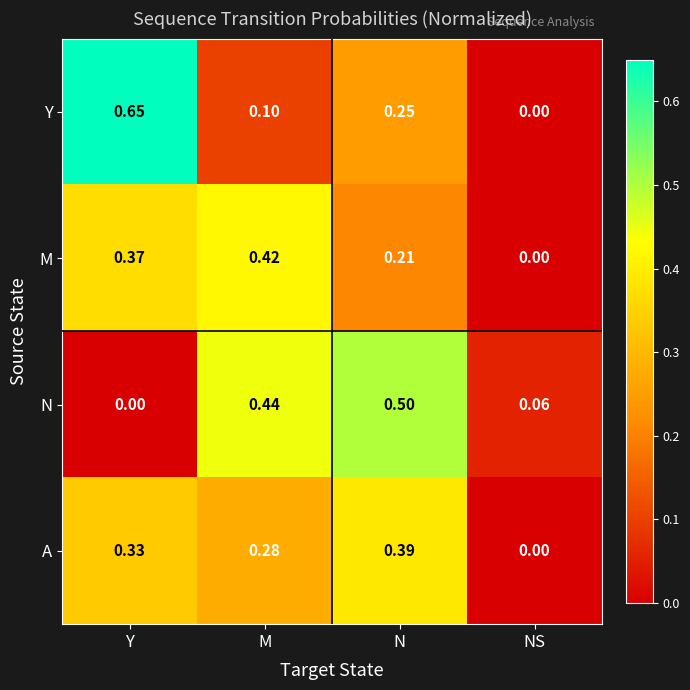

Which label corresponds to the largest value in the chart?

Y